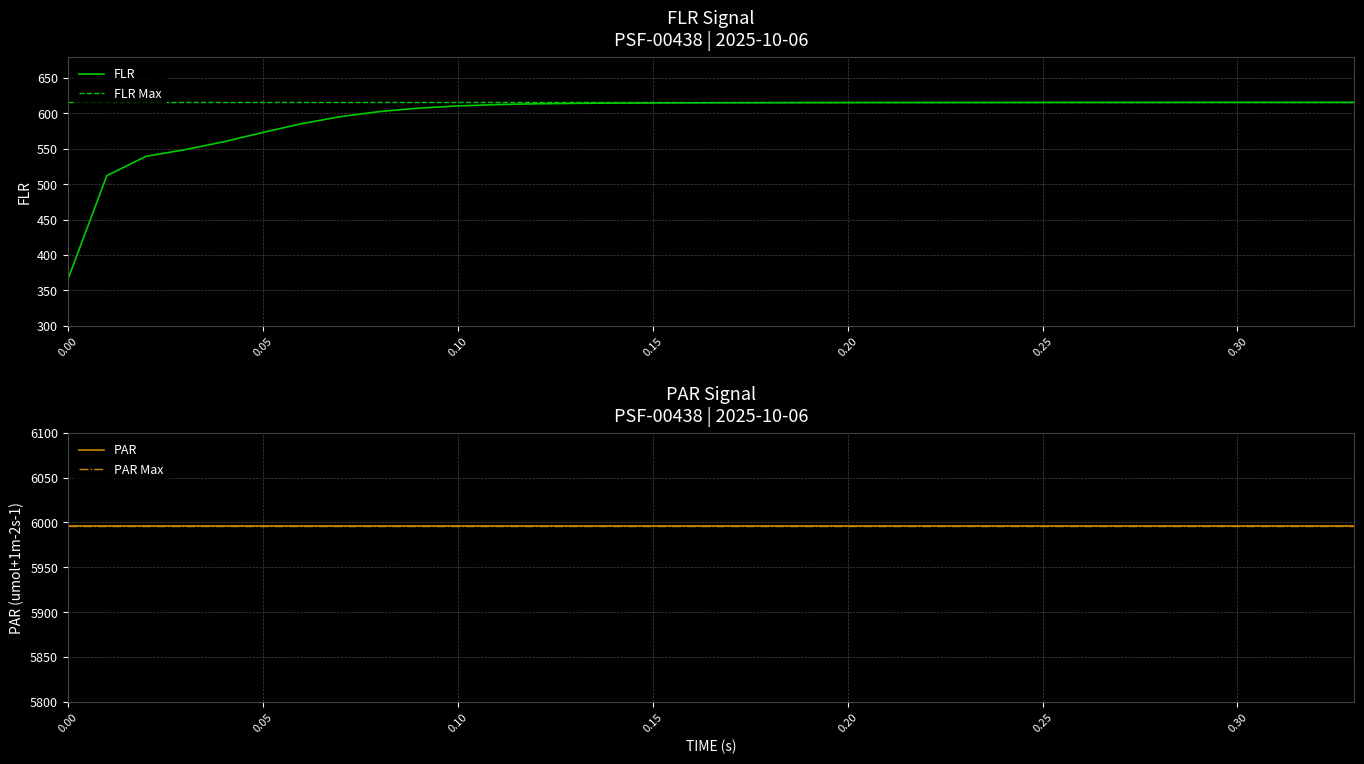

What is the minimum value for FLR?

365.2